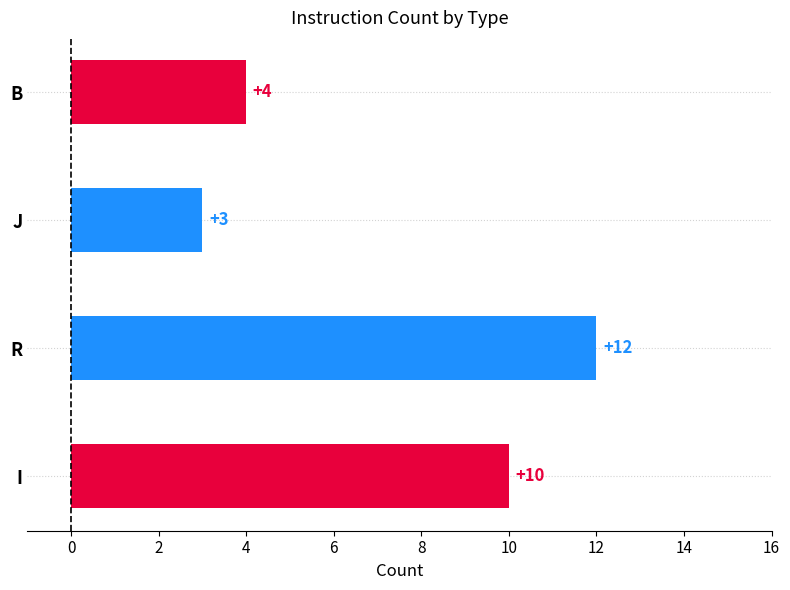

What is the average value?

7